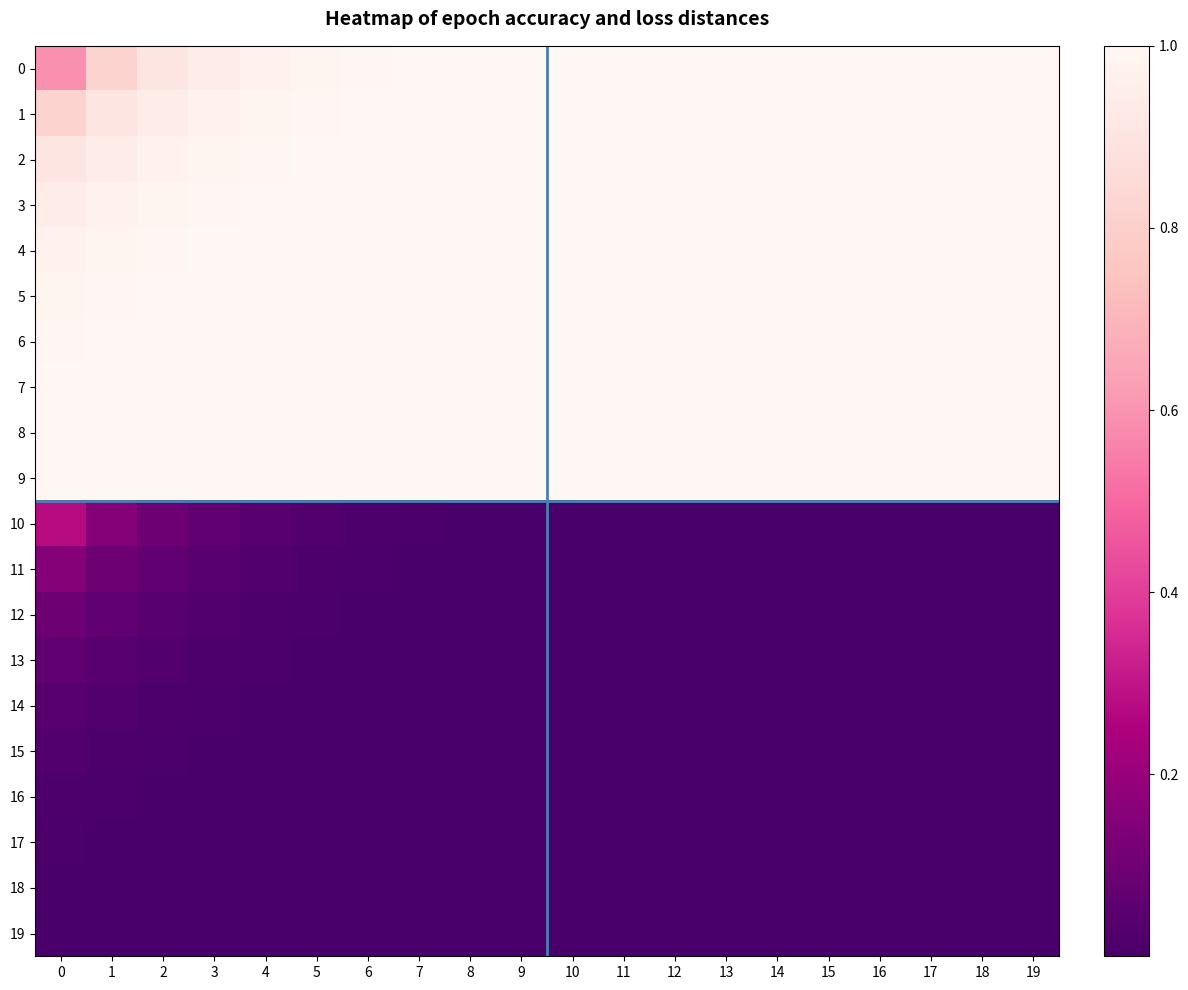

Reading right to left, extract all data points from this chart.

0: 19=1.0	18=1.0	17=1.0	16=1.0	15=1.0	14=1.0	13=1.0	12=1.0	11=1.0	10=1.0	9=1.0	8=1.0	7=1.0	6=1.0	5=1.0	4=1.0	3=0.9	2=0.9	1=0.8	0=0.6
1: 19=1.0	18=1.0	17=1.0	16=1.0	15=1.0	14=1.0	13=1.0	12=1.0	11=1.0	10=1.0	9=1.0	8=1.0	7=1.0	6=1.0	5=1.0	4=1.0	3=1.0	2=0.9	1=0.9	0=0.8
2: 19=1.0	18=1.0	17=1.0	16=1.0	15=1.0	14=1.0	13=1.0	12=1.0	11=1.0	10=1.0	9=1.0	8=1.0	7=1.0	6=1.0	5=1.0	4=1.0	3=1.0	2=1.0	1=0.9	0=0.9
3: 19=1.0	18=1.0	17=1.0	16=1.0	15=1.0	14=1.0	13=1.0	12=1.0	11=1.0	10=1.0	9=1.0	8=1.0	7=1.0	6=1.0	5=1.0	4=1.0	3=1.0	2=1.0	1=1.0	0=0.9
4: 19=1.0	18=1.0	17=1.0	16=1.0	15=1.0	14=1.0	13=1.0	12=1.0	11=1.0	10=1.0	9=1.0	8=1.0	7=1.0	6=1.0	5=1.0	4=1.0	3=1.0	2=1.0	1=1.0	0=1.0
5: 19=1.0	18=1.0	17=1.0	16=1.0	15=1.0	14=1.0	13=1.0	12=1.0	11=1.0	10=1.0	9=1.0	8=1.0	7=1.0	6=1.0	5=1.0	4=1.0	3=1.0	2=1.0	1=1.0	0=1.0
6: 19=1.0	18=1.0	17=1.0	16=1.0	15=1.0	14=1.0	13=1.0	12=1.0	11=1.0	10=1.0	9=1.0	8=1.0	7=1.0	6=1.0	5=1.0	4=1.0	3=1.0	2=1.0	1=1.0	0=1.0
7: 19=1.0	18=1.0	17=1.0	16=1.0	15=1.0	14=1.0	13=1.0	12=1.0	11=1.0	10=1.0	9=1.0	8=1.0	7=1.0	6=1.0	5=1.0	4=1.0	3=1.0	2=1.0	1=1.0	0=1.0
8: 19=1.0	18=1.0	17=1.0	16=1.0	15=1.0	14=1.0	13=1.0	12=1.0	11=1.0	10=1.0	9=1.0	8=1.0	7=1.0	6=1.0	5=1.0	4=1.0	3=1.0	2=1.0	1=1.0	0=1.0
9: 19=1.0	18=1.0	17=1.0	16=1.0	15=1.0	14=1.0	13=1.0	12=1.0	11=1.0	10=1.0	9=1.0	8=1.0	7=1.0	6=1.0	5=1.0	4=1.0	3=1.0	2=1.0	1=1.0	0=1.0
10: 19=0.0	18=0.0	17=0.0	16=0.0	15=0.0	14=0.0	13=0.0	12=0.0	11=0.0	10=0.0	9=0.0	8=0.0	7=0.0	6=0.0	5=0.0	4=0.0	3=0.1	2=0.1	1=0.2	0=0.3
11: 19=0.0	18=0.0	17=0.0	16=0.0	15=0.0	14=0.0	13=0.0	12=0.0	11=0.0	10=0.0	9=0.0	8=0.0	7=0.0	6=0.0	5=0.0	4=0.0	3=0.0	2=0.1	1=0.1	0=0.2
12: 19=0.0	18=0.0	17=0.0	16=0.0	15=0.0	14=0.0	13=0.0	12=0.0	11=0.0	10=0.0	9=0.0	8=0.0	7=0.0	6=0.0	5=0.0	4=0.0	3=0.0	2=0.0	1=0.1	0=0.1
13: 19=0.0	18=0.0	17=0.0	16=0.0	15=0.0	14=0.0	13=0.0	12=0.0	11=0.0	10=0.0	9=0.0	8=0.0	7=0.0	6=0.0	5=0.0	4=0.0	3=0.0	2=0.0	1=0.0	0=0.1
14: 19=0.0	18=0.0	17=0.0	16=0.0	15=0.0	14=0.0	13=0.0	12=0.0	11=0.0	10=0.0	9=0.0	8=0.0	7=0.0	6=0.0	5=0.0	4=0.0	3=0.0	2=0.0	1=0.0	0=0.0
15: 19=0.0	18=0.0	17=0.0	16=0.0	15=0.0	14=0.0	13=0.0	12=0.0	11=0.0	10=0.0	9=0.0	8=0.0	7=0.0	6=0.0	5=0.0	4=0.0	3=0.0	2=0.0	1=0.0	0=0.0
16: 19=0.0	18=0.0	17=0.0	16=0.0	15=0.0	14=0.0	13=0.0	12=0.0	11=0.0	10=0.0	9=0.0	8=0.0	7=0.0	6=0.0	5=0.0	4=0.0	3=0.0	2=0.0	1=0.0	0=0.0
17: 19=0.0	18=0.0	17=0.0	16=0.0	15=0.0	14=0.0	13=0.0	12=0.0	11=0.0	10=0.0	9=0.0	8=0.0	7=0.0	6=0.0	5=0.0	4=0.0	3=0.0	2=0.0	1=0.0	0=0.0
18: 19=0.0	18=0.0	17=0.0	16=0.0	15=0.0	14=0.0	13=0.0	12=0.0	11=0.0	10=0.0	9=0.0	8=0.0	7=0.0	6=0.0	5=0.0	4=0.0	3=0.0	2=0.0	1=0.0	0=0.0
19: 19=0.0	18=0.0	17=0.0	16=0.0	15=0.0	14=0.0	13=0.0	12=0.0	11=0.0	10=0.0	9=0.0	8=0.0	7=0.0	6=0.0	5=0.0	4=0.0	3=0.0	2=0.0	1=0.0	0=0.0